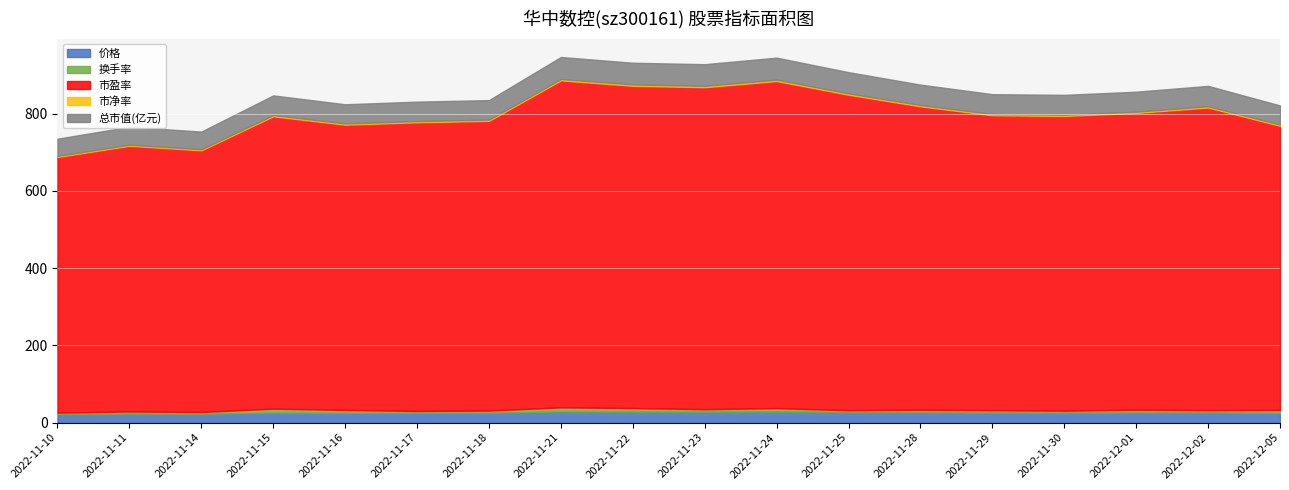

Where is 换手率 nearest to the value 7?

2022-11-23